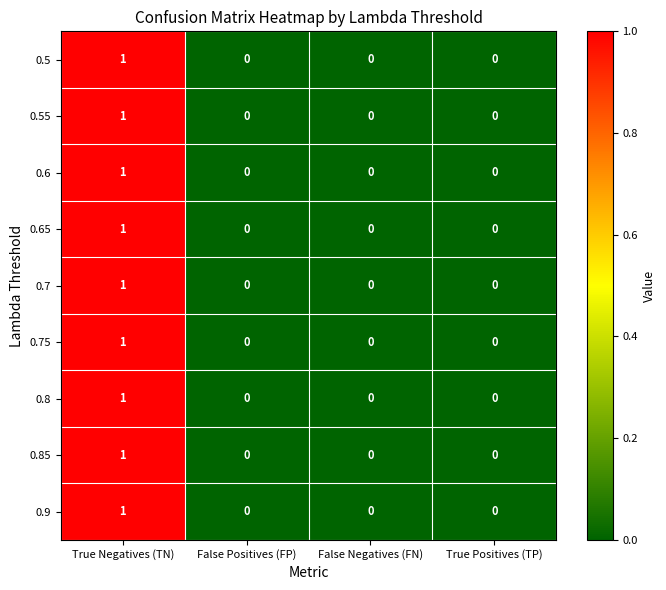

The 0.6 series shows 1 at True Negatives (TN). True or false?

True